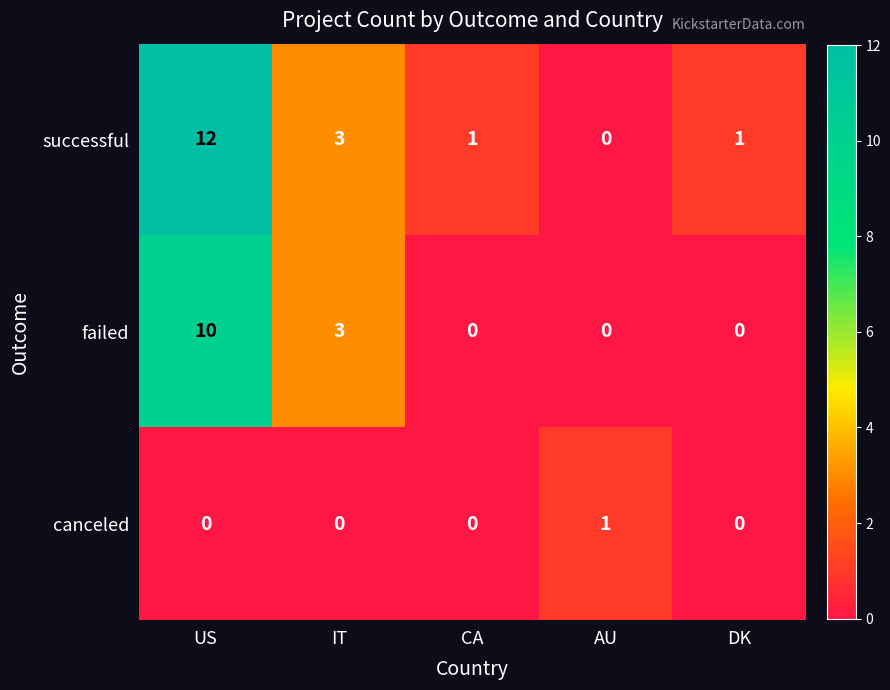

Which series has the largest total across all categories?

successful